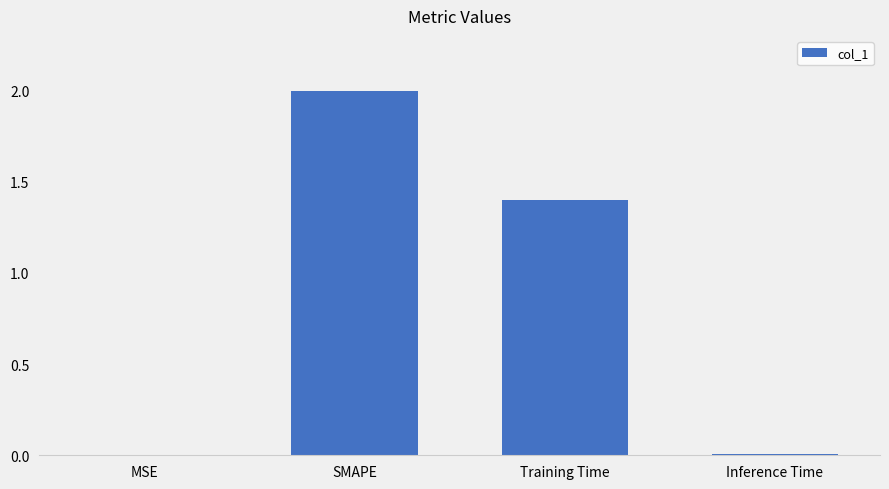

What is the sum of all values?

3.4